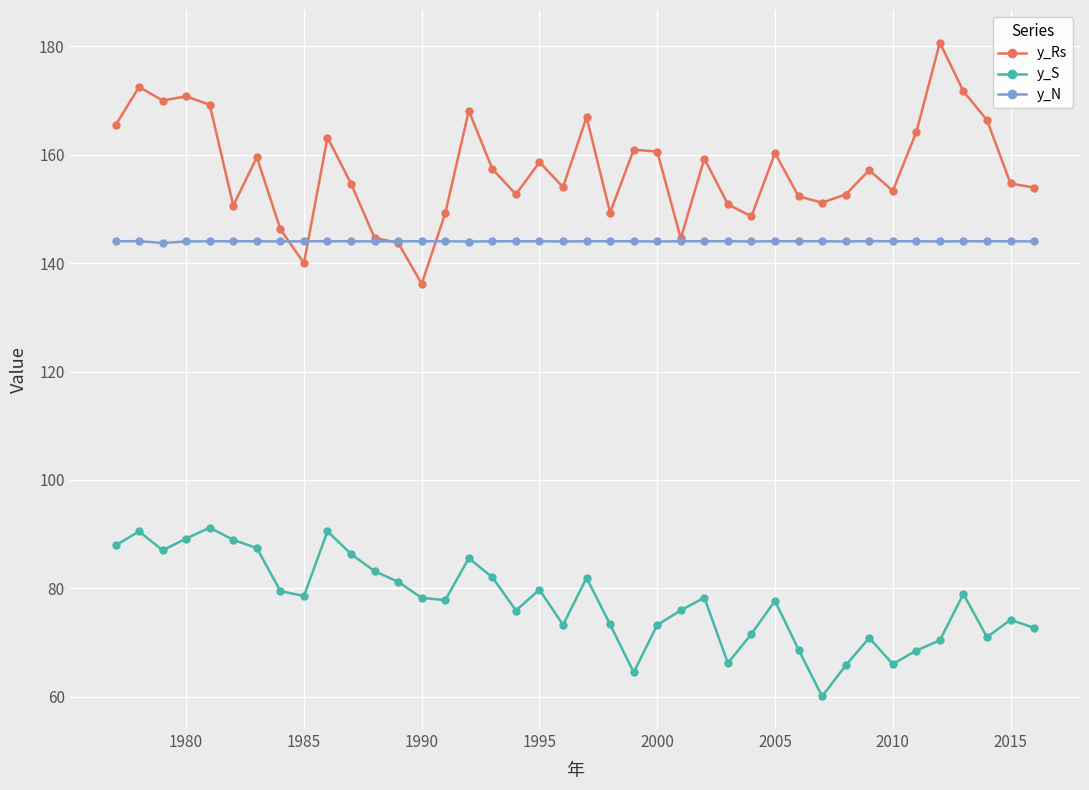

Which series has the largest range (max minus min)?

y_Rs